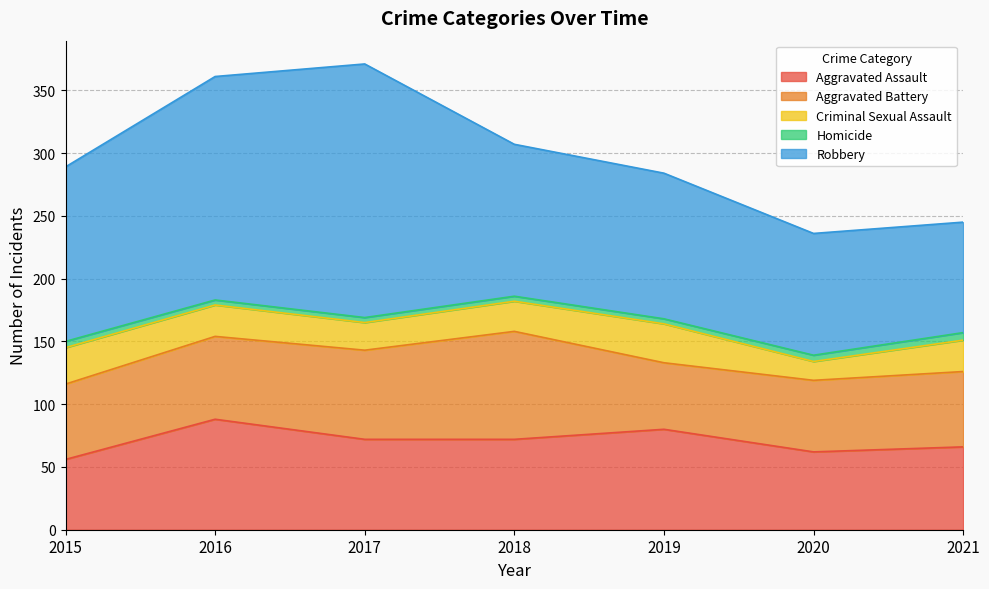

What is the value of the Criminal Sexual Assault point at the 6th from the left?

15